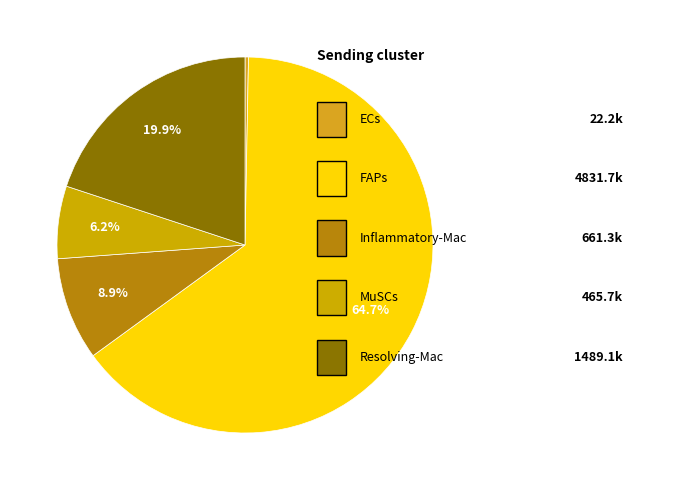

How many slices are in this pie chart?

5